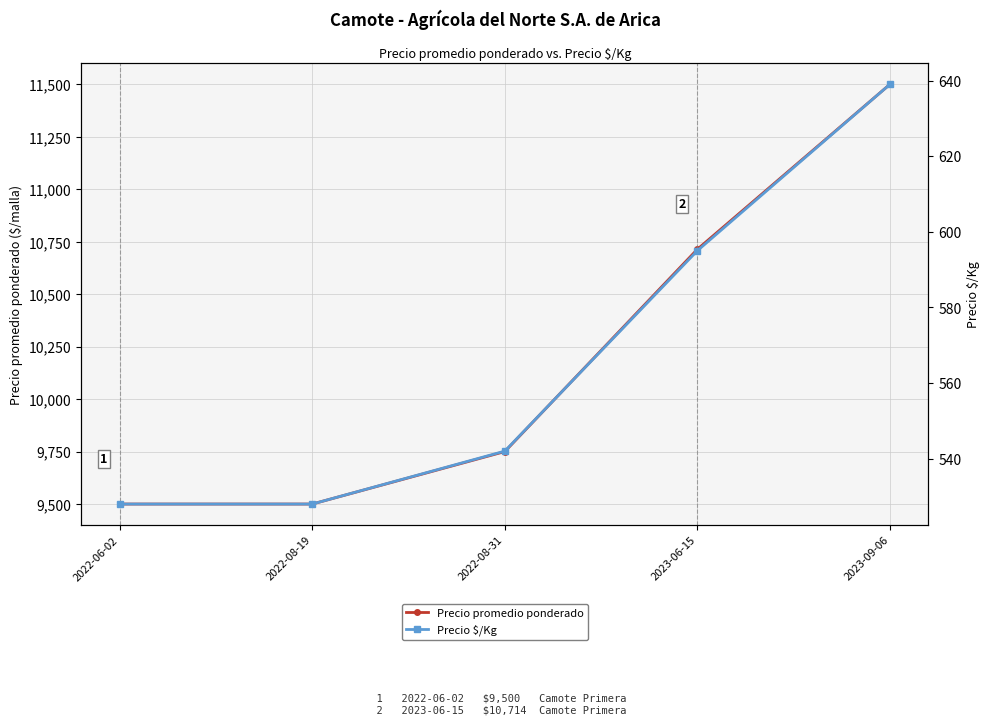

What is the difference between the Precio $/Kg values at 2022-08-19 and 2023-09-06?

111